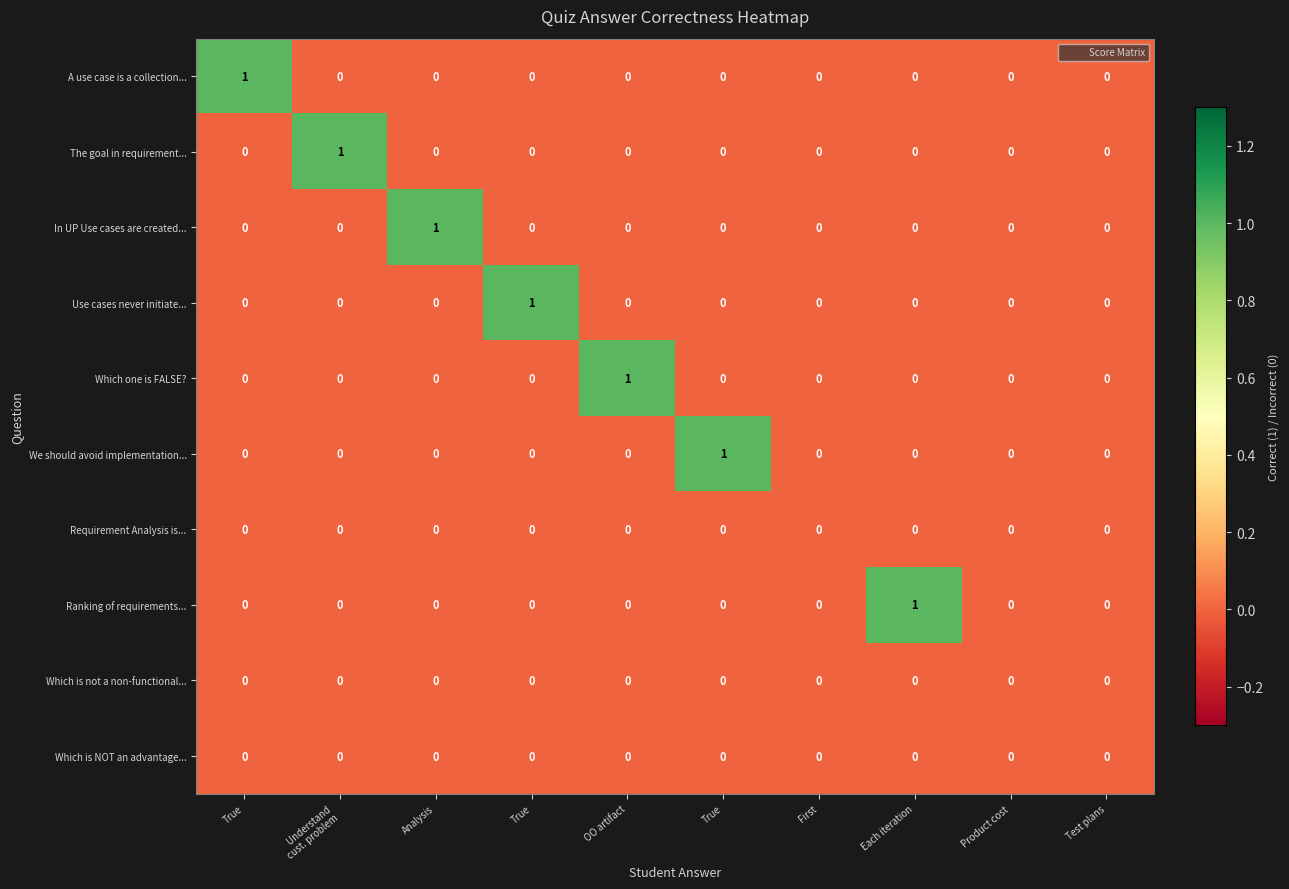

Which series has the largest total across all categories?

A use case is a collection...